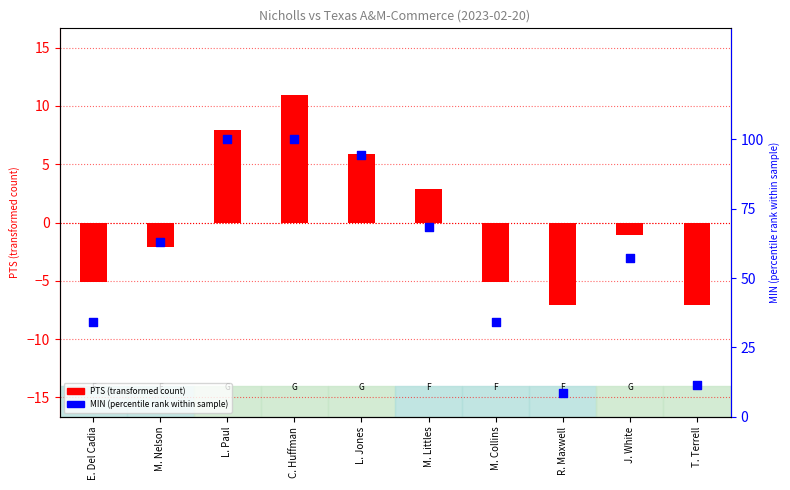

At how many categories does at least one series exceed 68?

4